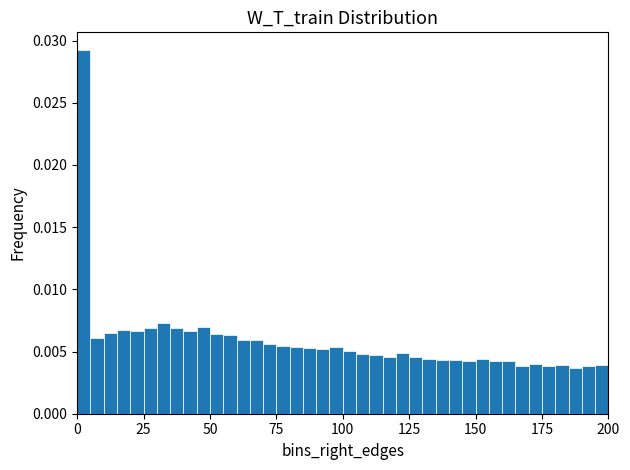

Around what value on the x-axis is the tallest bar? Give the approximate position of its centre, as read against the axis.

5